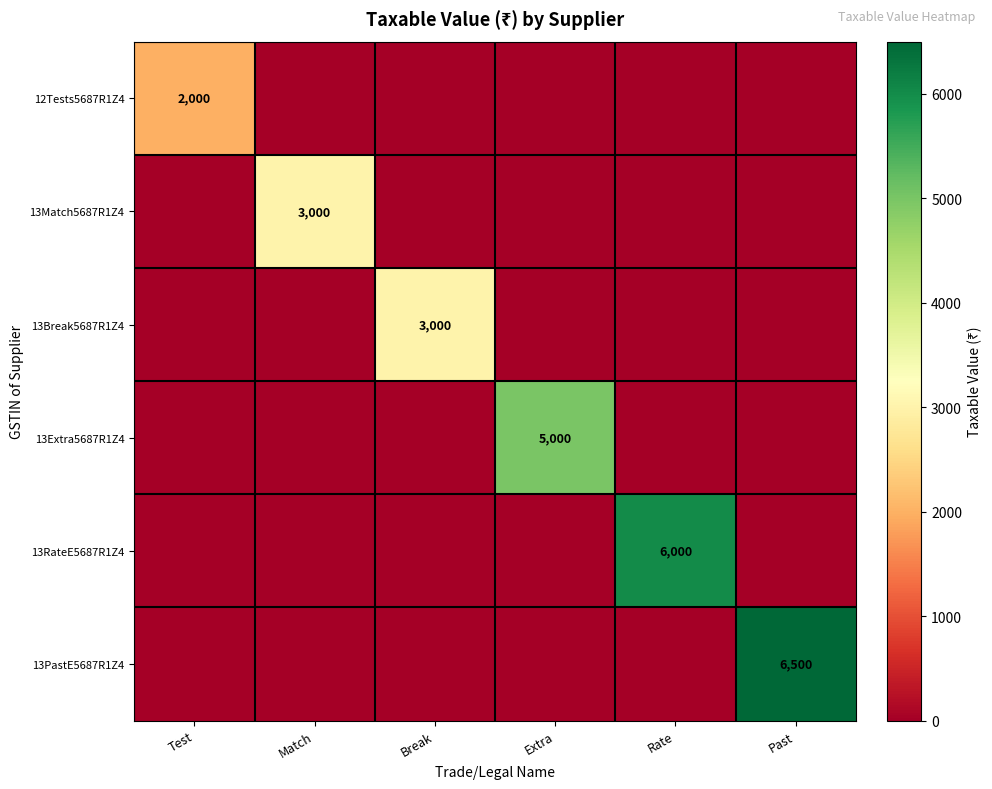

Is it true that 13Extra5687R1Z4 equals 7345 at Extra?

False